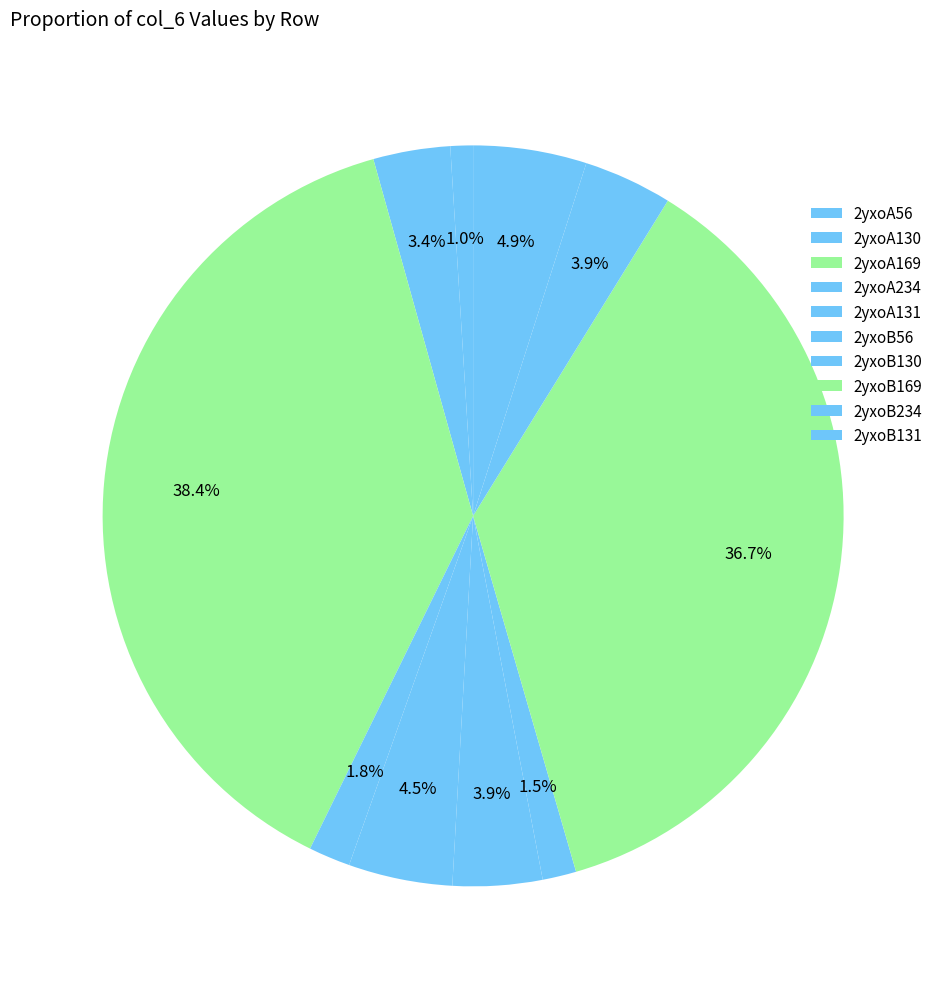

How many slices are in this pie chart?

10